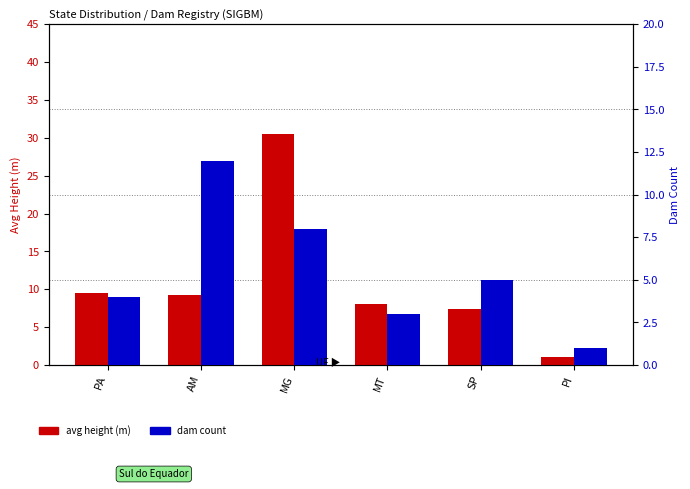

How many distinct data groups are displayed?

2